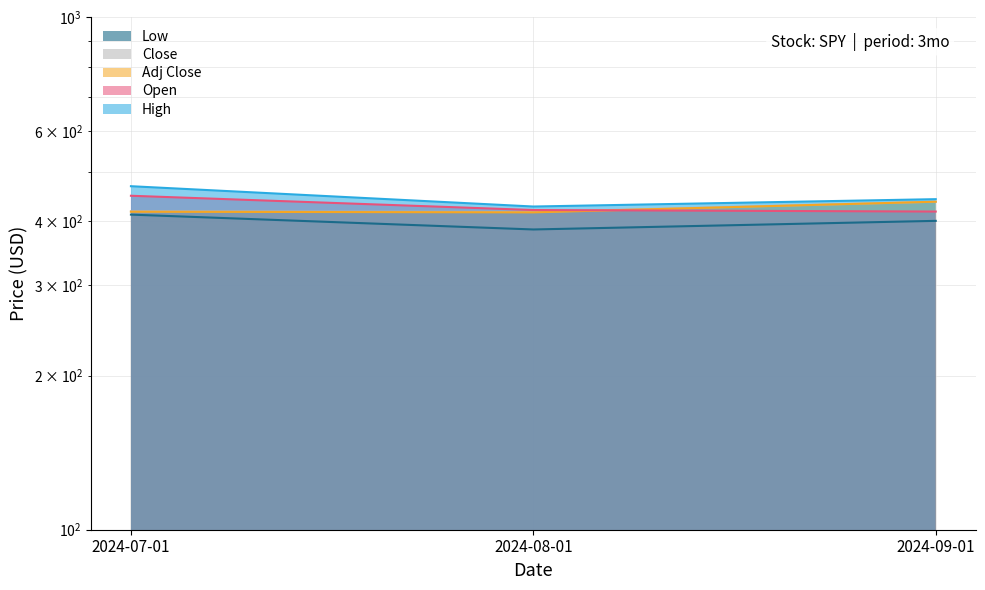

Does the chart display data point markers on the line(s)?

No